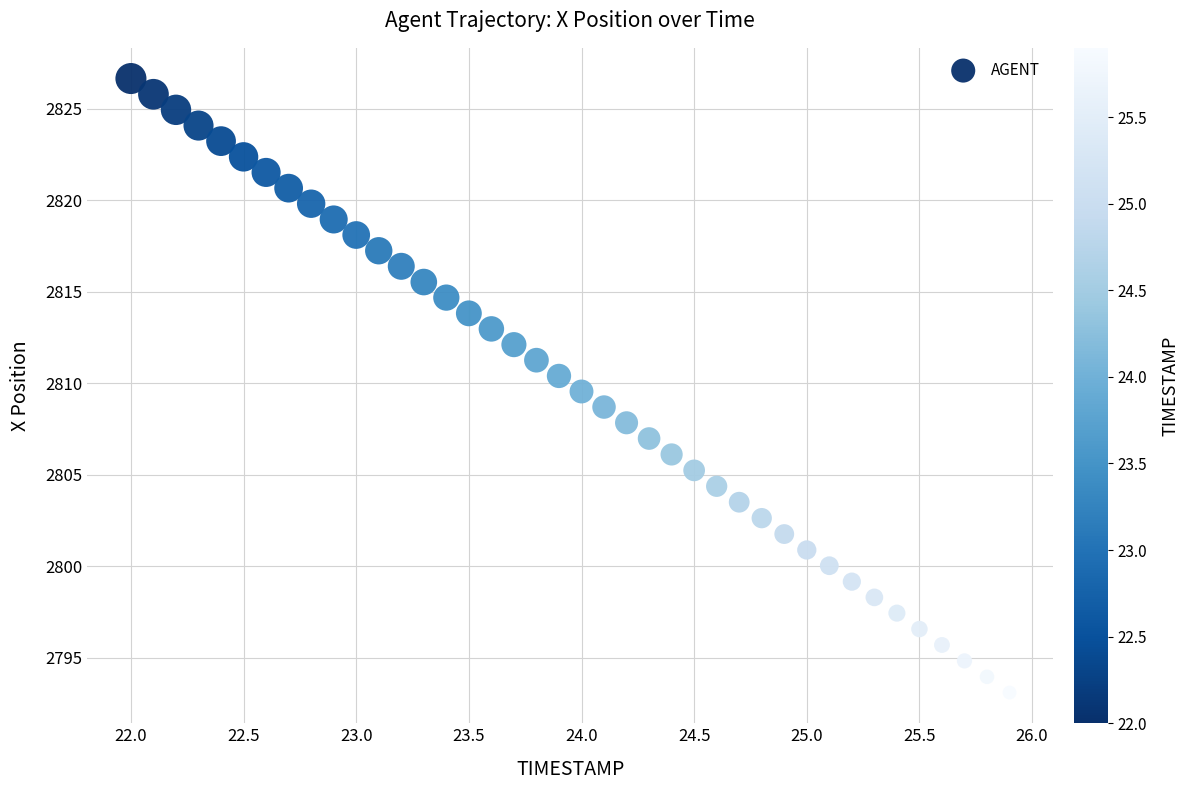

What is the range of X values (max minus min)?

3.9